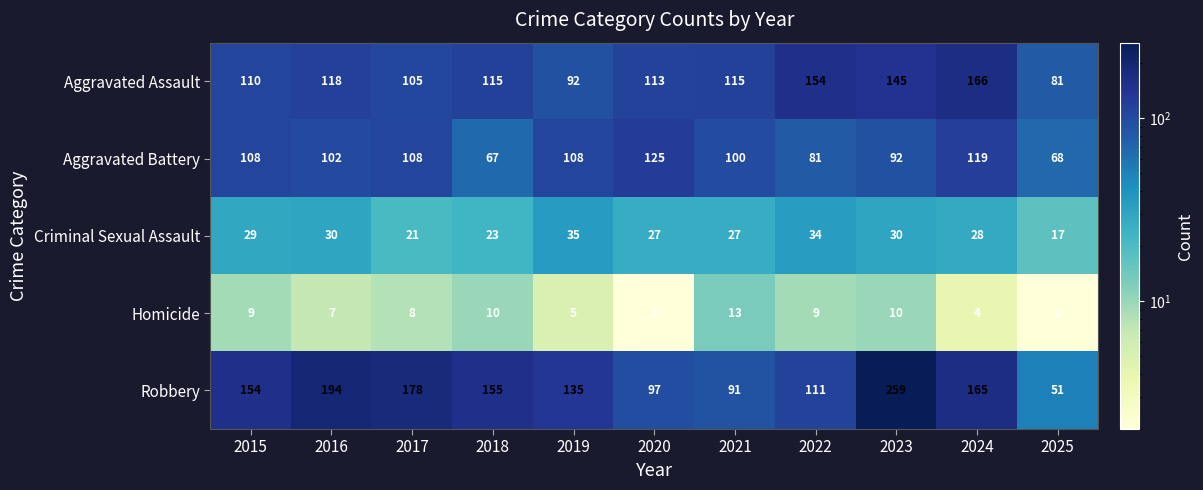

What is the difference between the second highest and minimum values in the Criminal Sexual Assault series?

17